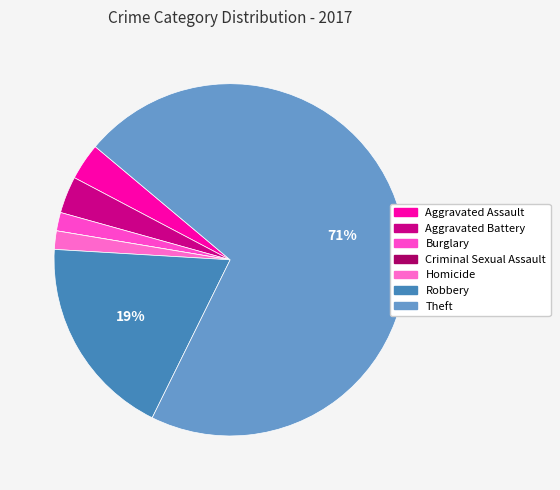

What is the ratio of the value at Homicide to the value at Burglary?

1.0